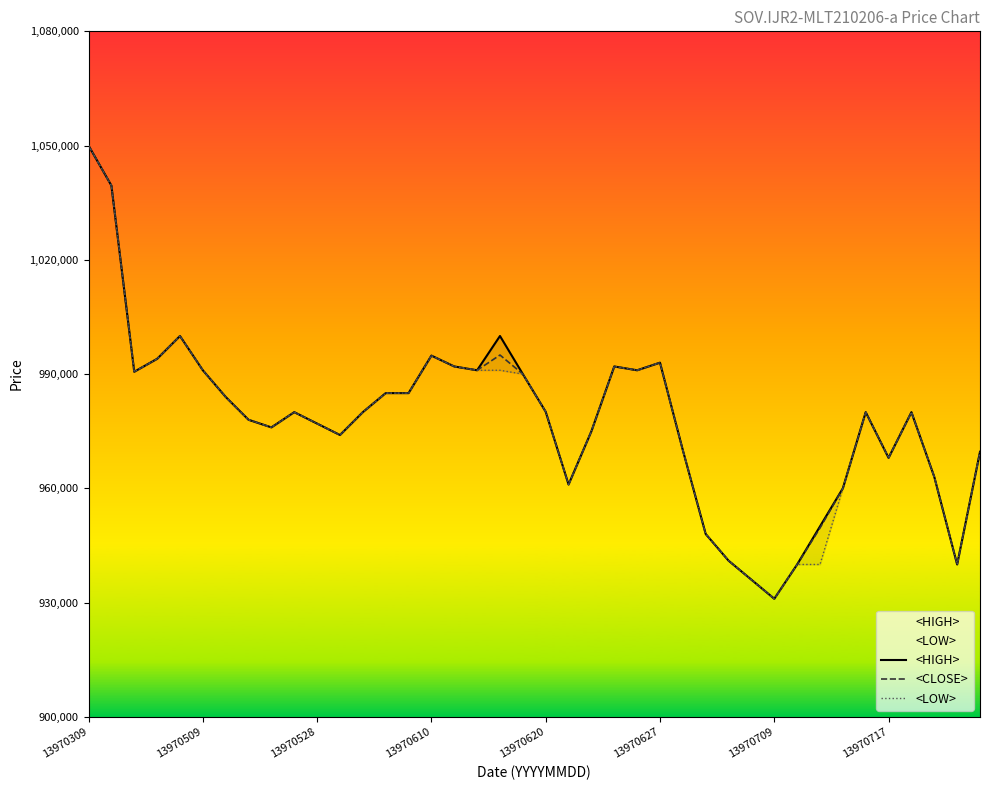

Which series changed the most between 13970509 and 9?

<HIGH>